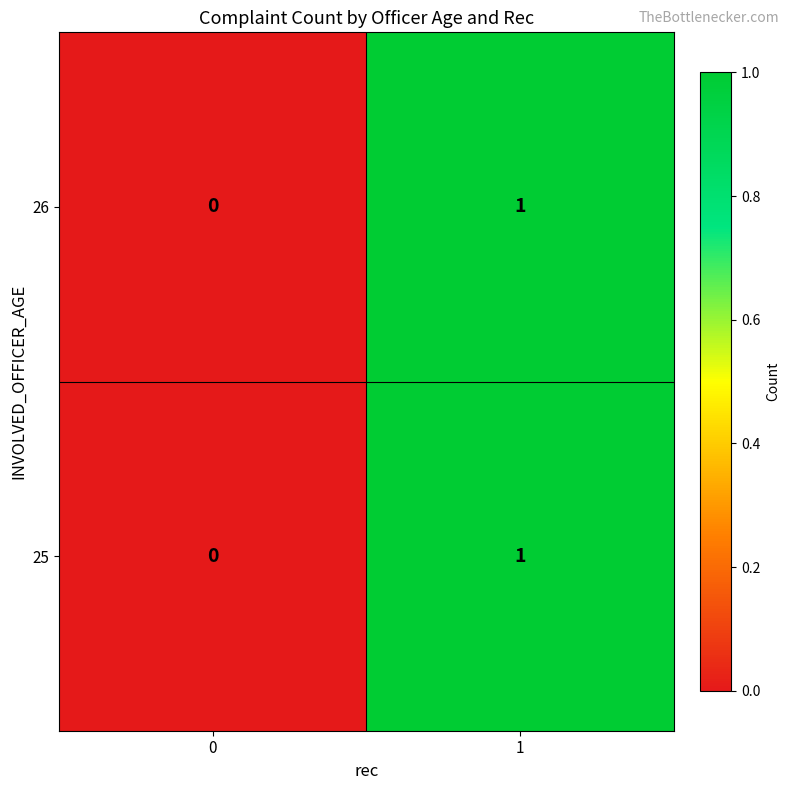

Is it true that 25 equals -1 at 0?

False